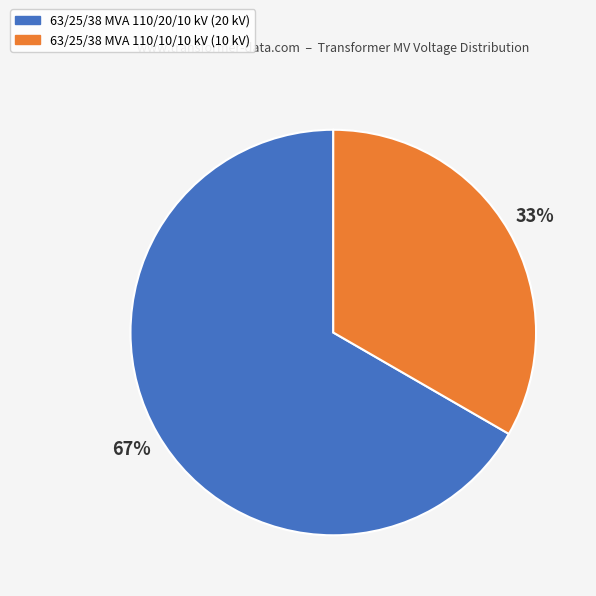

What is the majority slice?

63/25/38 MVA 110/20/10 kV